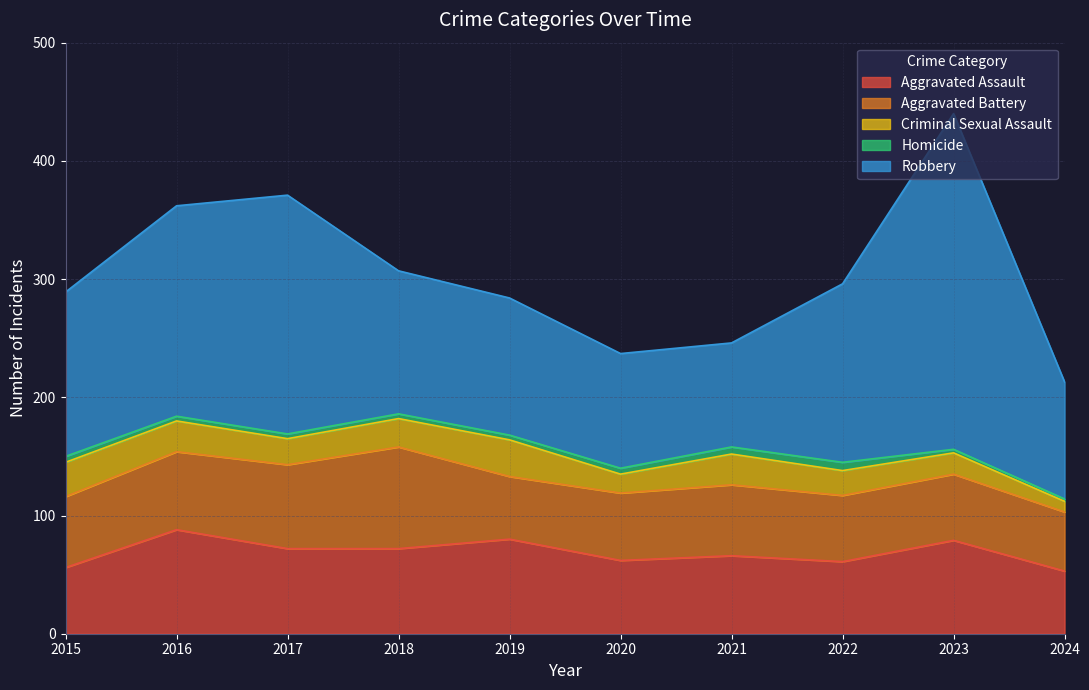

Rank the series at 2022 from lowest to highest value.

Homicide, Criminal Sexual Assault, Aggravated Battery, Aggravated Assault, Robbery